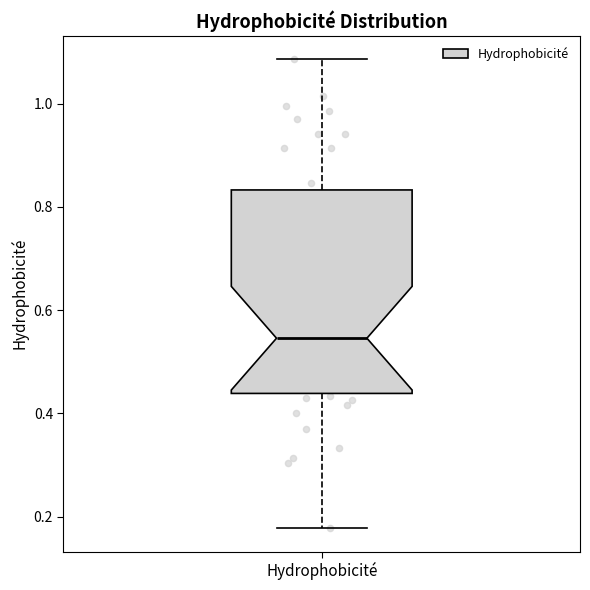

Where does the median line of the box for Hydrophobicité sit on the y-axis? The values are not printed on the chart, so give them approximately, as read against the axis.

0.54